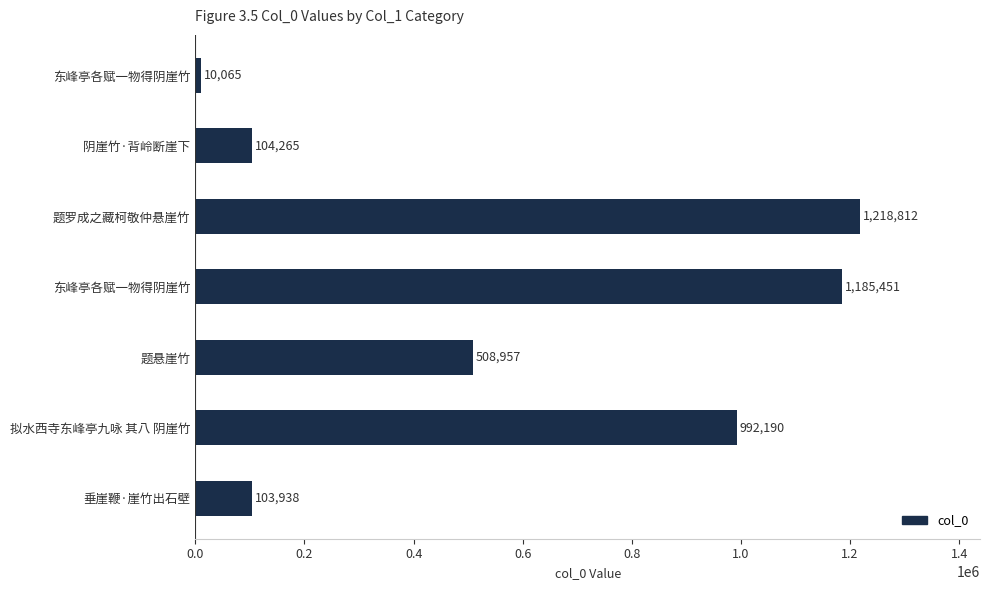

Where is the data nearest to the value 614438?

题悬崖竹